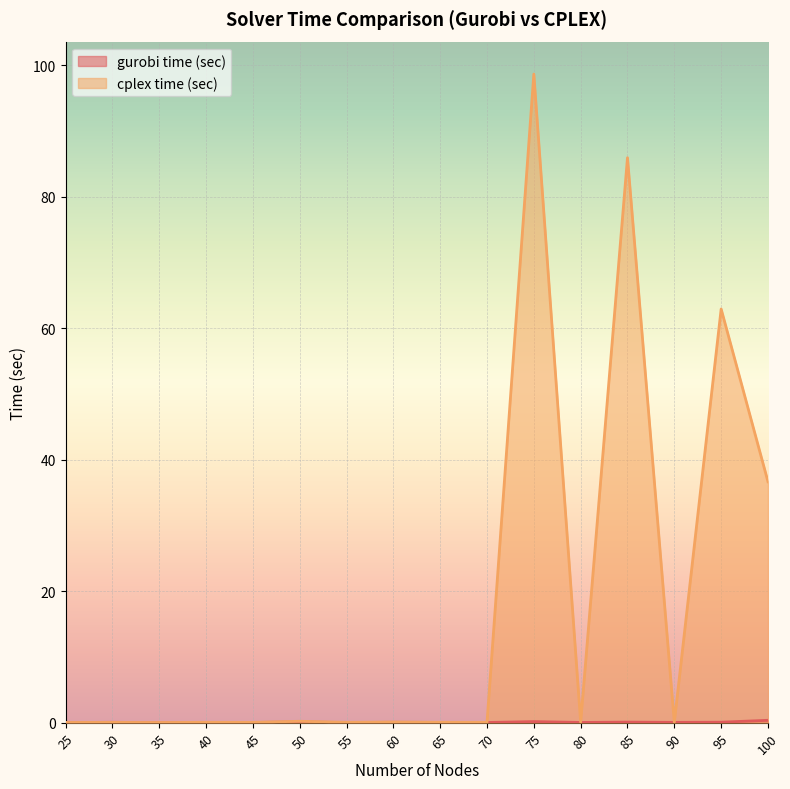

How many interior local valleys does the gurobi time (sec) series have?

5